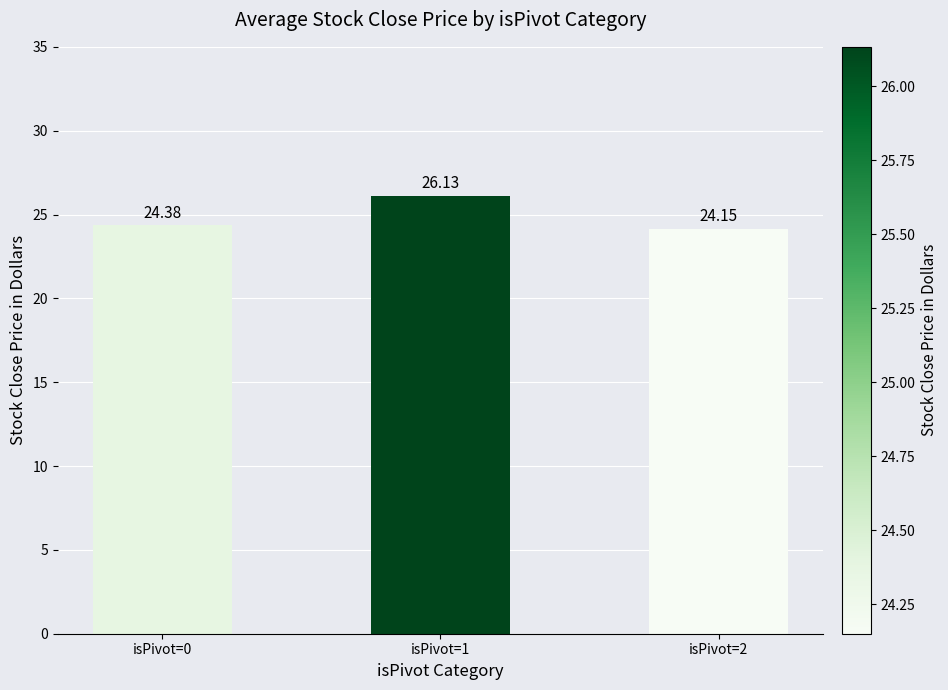

What is the value of the 2nd bar from the left?

26.1